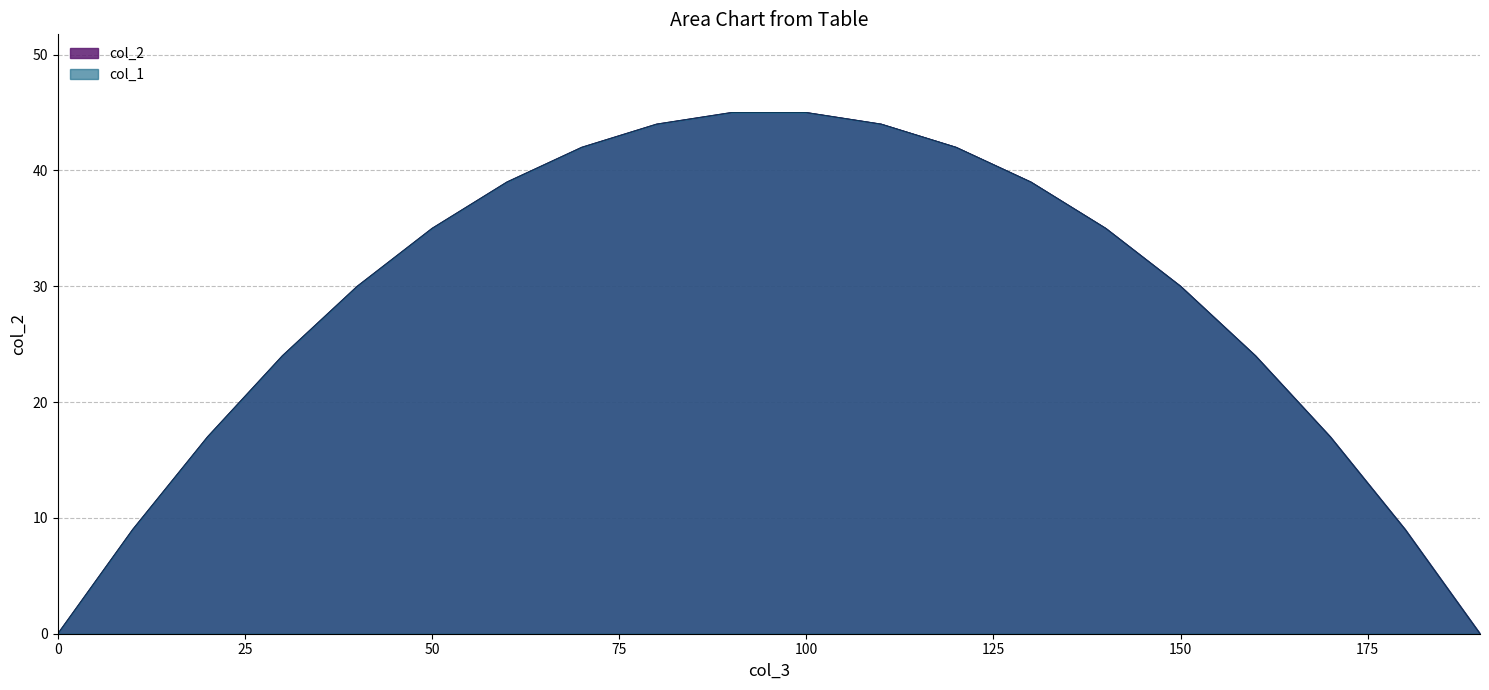

At 0, list the series in order from largest to smallest.

col_2, col_1